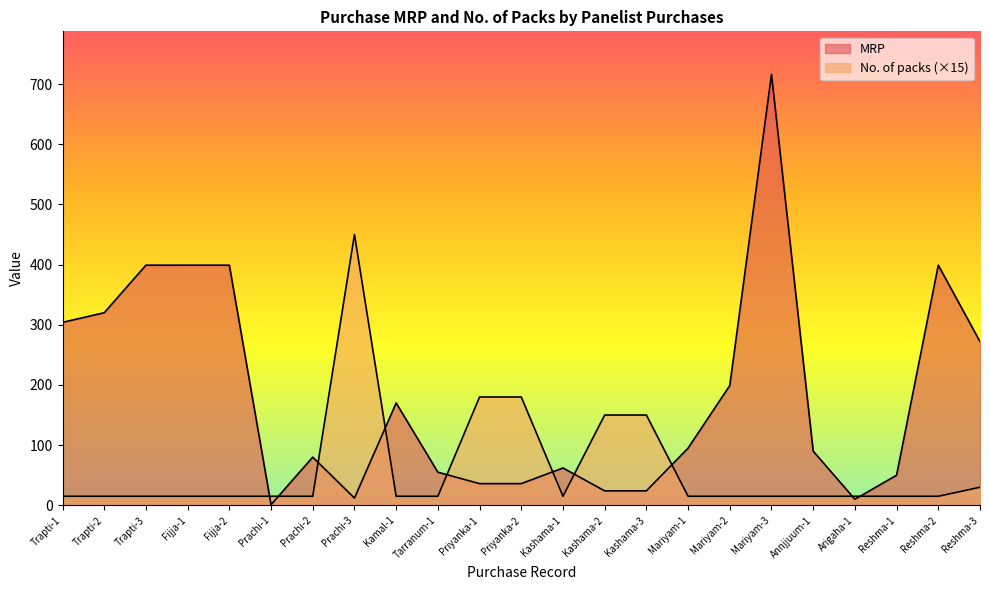

Rank the categories by No. of packs value from highest to lowest.

Prachi-3, Priyanka-1, Priyanka-2, Kashama-2, Kashama-3, Reshma-3, Trapti-1, Trapti-2, Trapti-3, Fijja-1, Fijja-2, Prachi-1, Prachi-2, Kamal-1, Tarranum-1, Kashama-1, Mariyam-1, Mariyam-2, Mariyam-3, Annjjuum-1, Arigaha-1, Reshma-1, Reshma-2